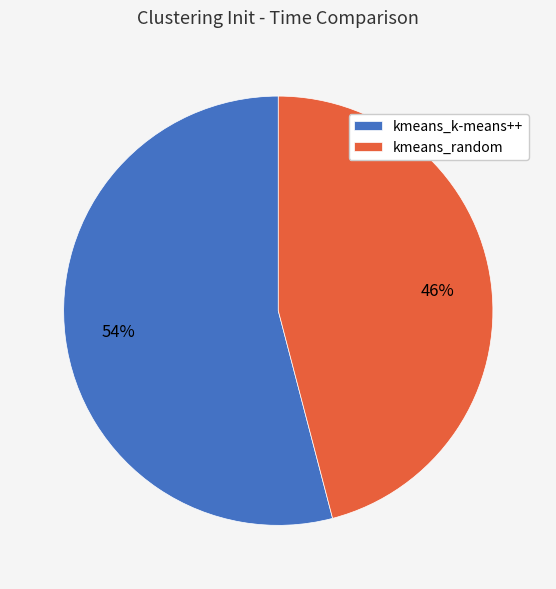

Which has a higher value, kmeans_k-means++ or kmeans_random?

kmeans_k-means++